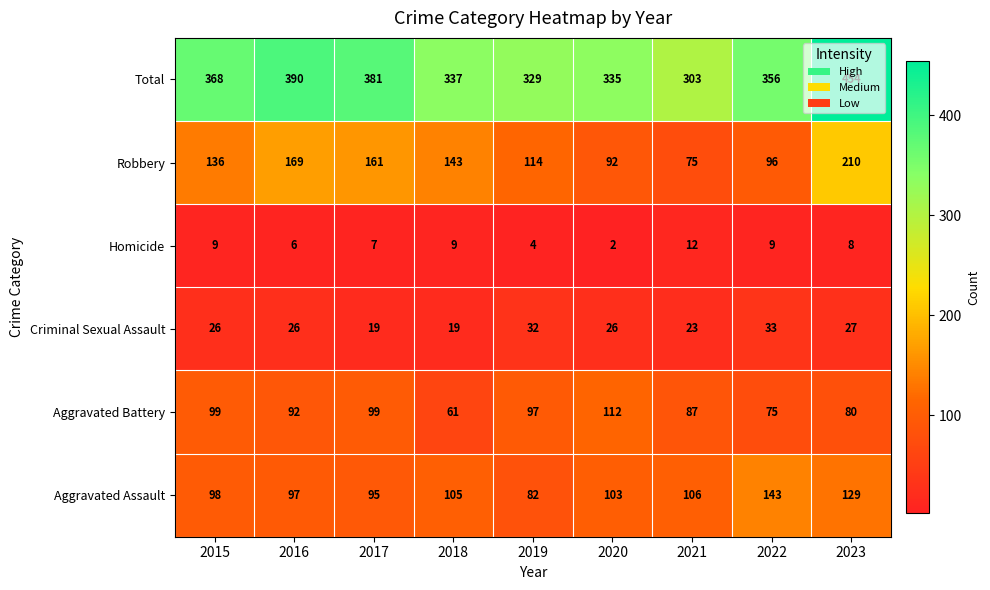

Rank the series at 2020 from highest to lowest value.

Total, Aggravated Battery, Aggravated Assault, Robbery, Criminal Sexual Assault, Homicide